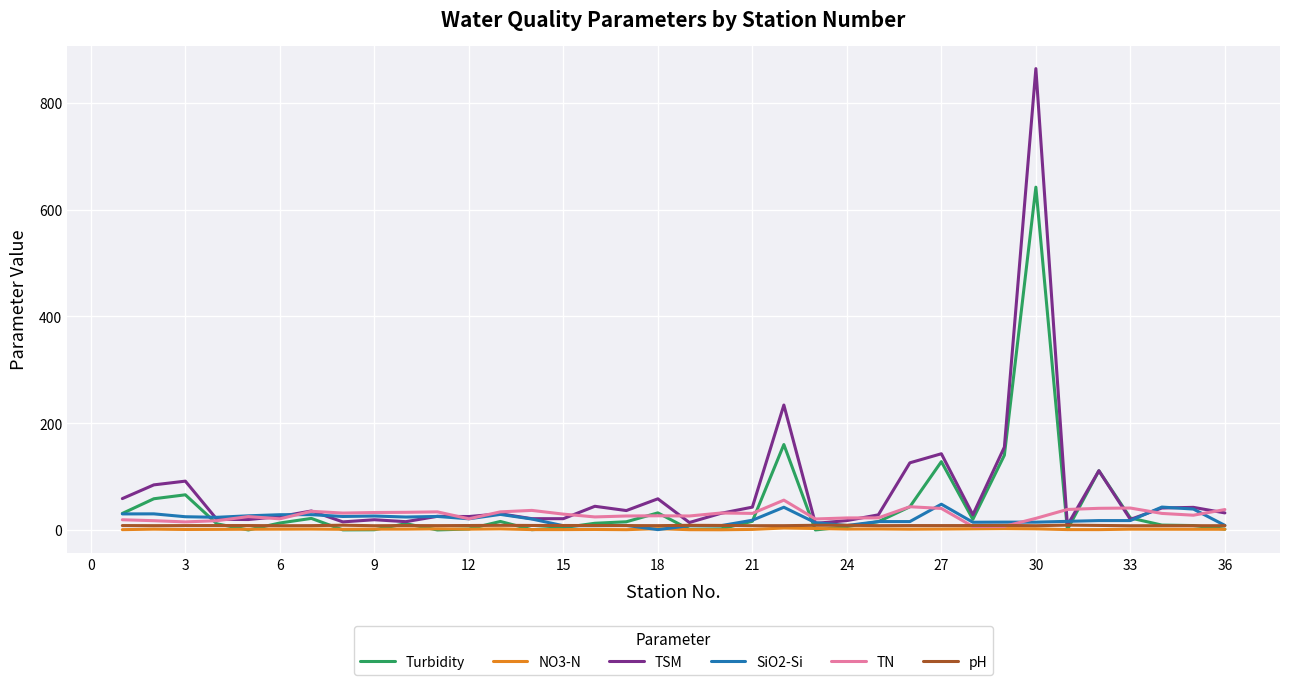

What is the maximum value shown in the chart?

864.0